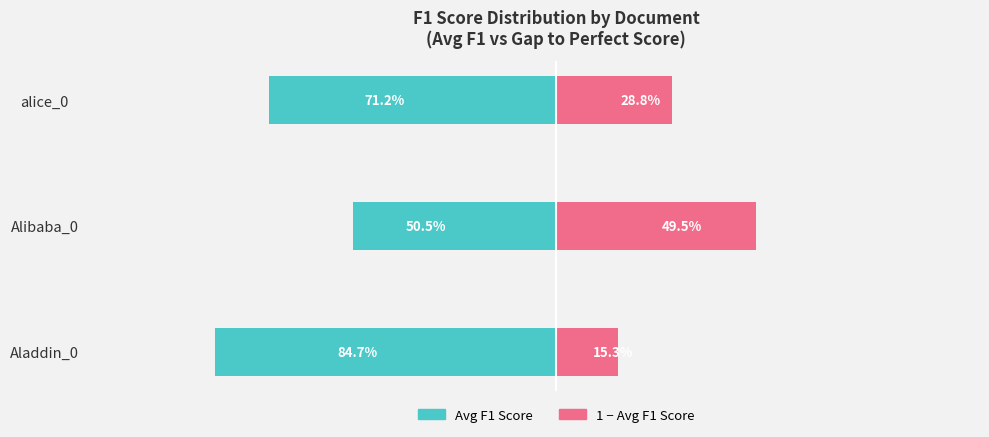

What is the maximum value for 1 - Avg F1 Score?

0.5